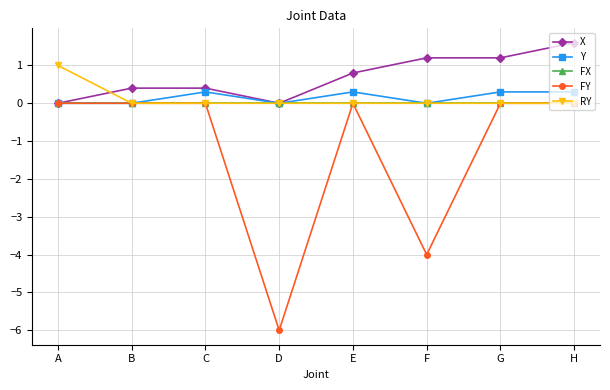

Where is FY nearest to the value -3?

F